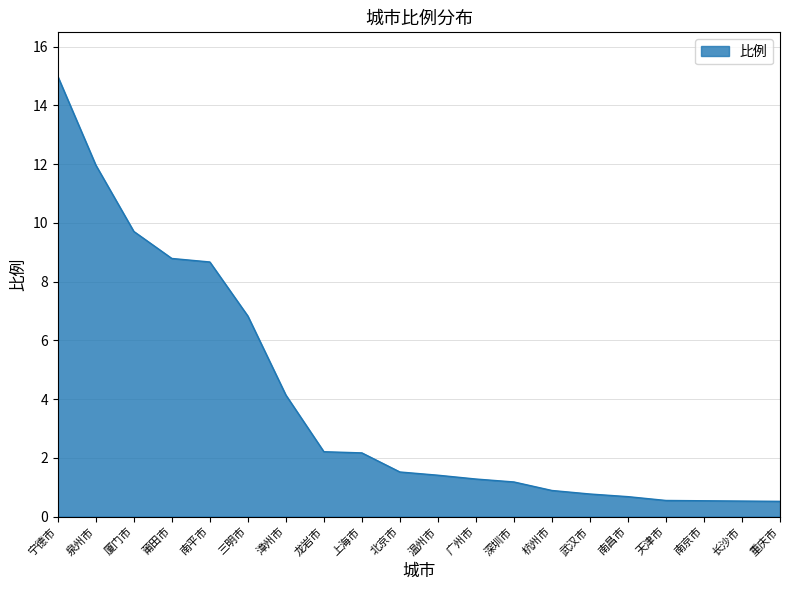

Which has a higher value, 天津市 or 温州市?

温州市